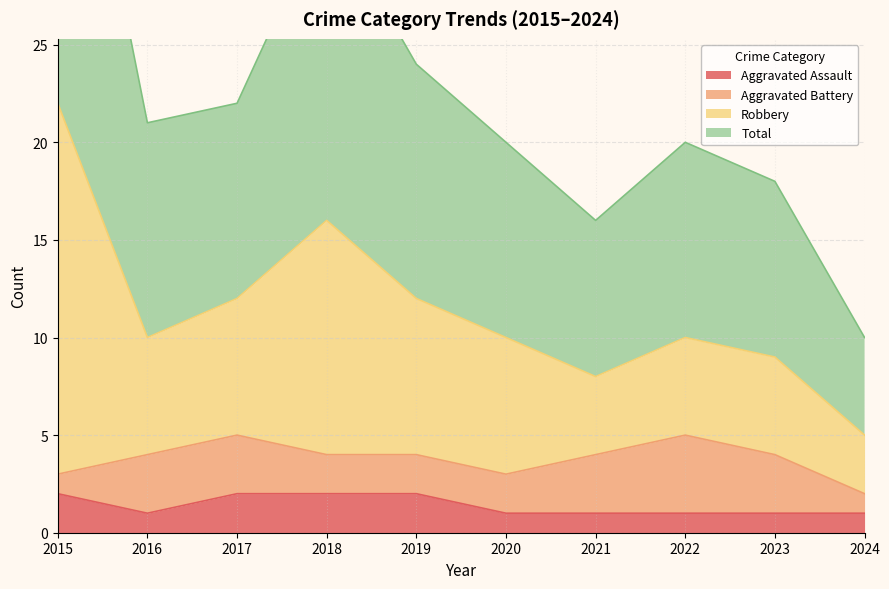

What is the highest value of the Aggravated Assault series?

2